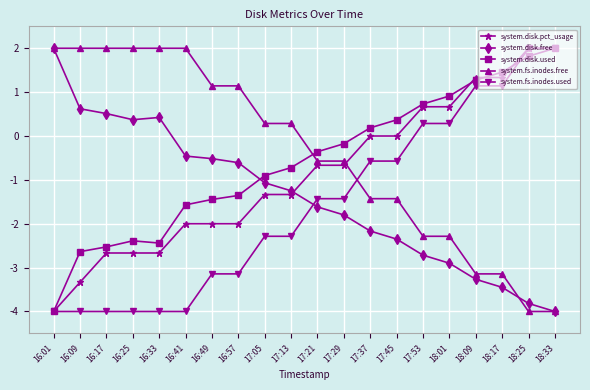

What are all the series names shown in the legend?

system.disk.pct_usage, system.disk.free, system.disk.used, system.fs.inodes.free, system.fs.inodes.used